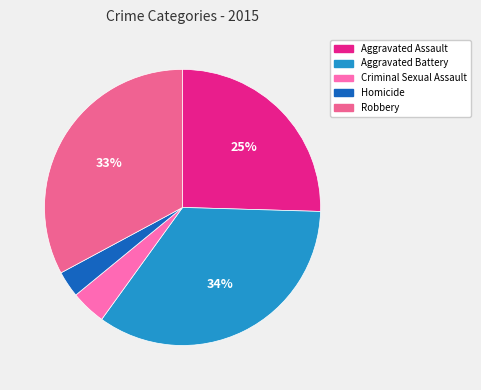

To the nearest percent, what is the average slice percentage?

20%